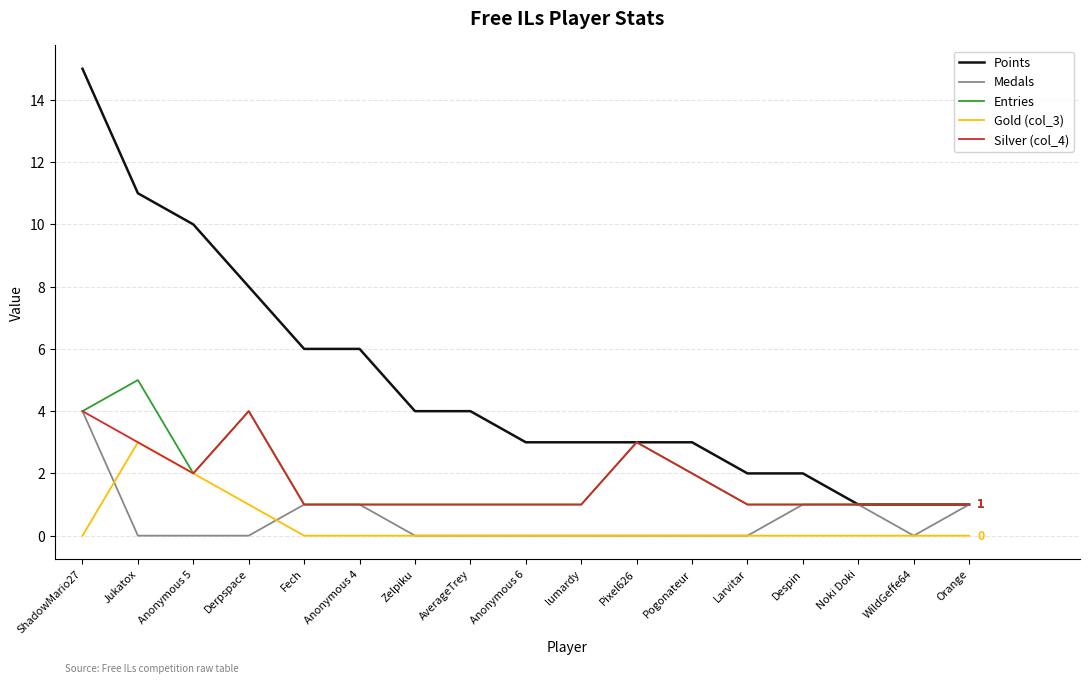

What is the sum of all Points values?

83